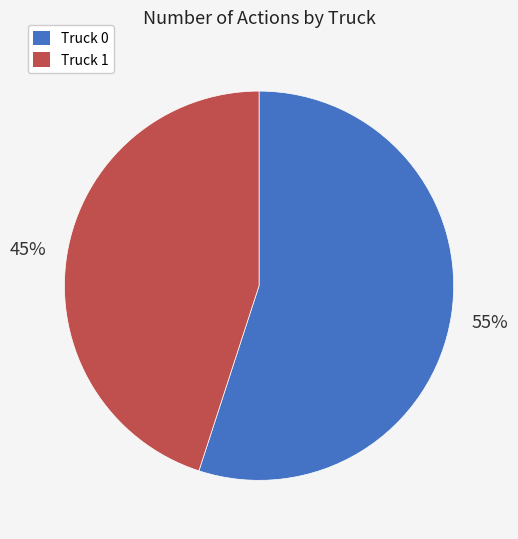

Which slice represents more than half of the pie?

Truck 0